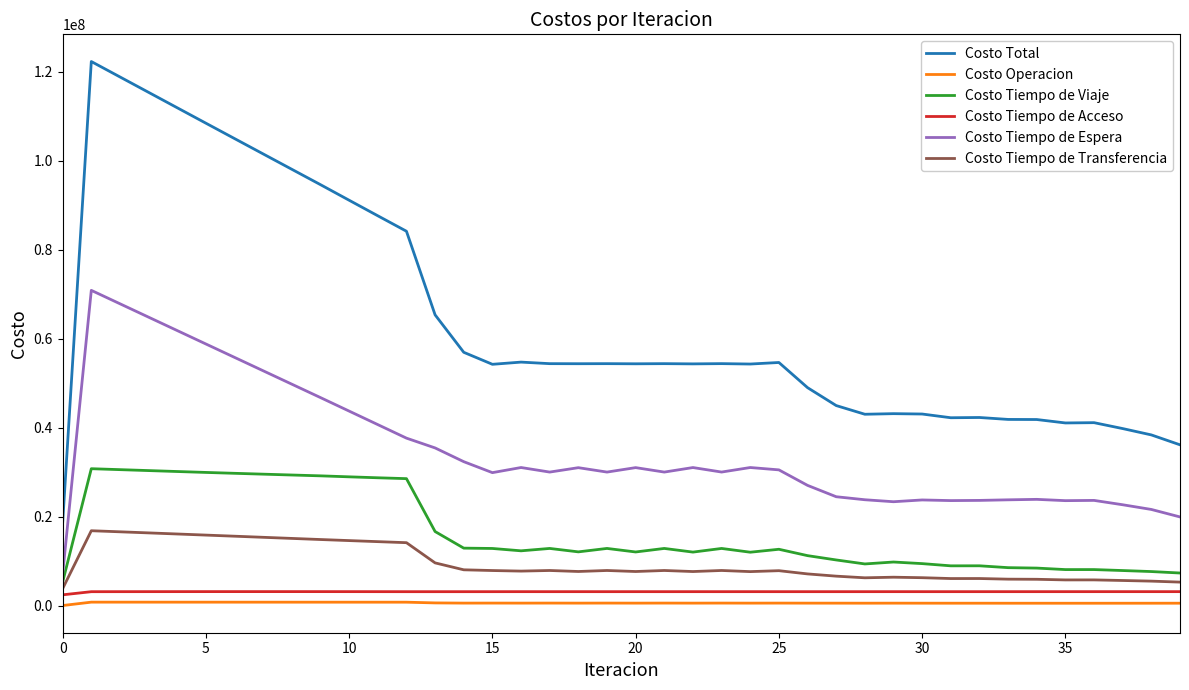

Which series has the widest spread of values?

Costo Total